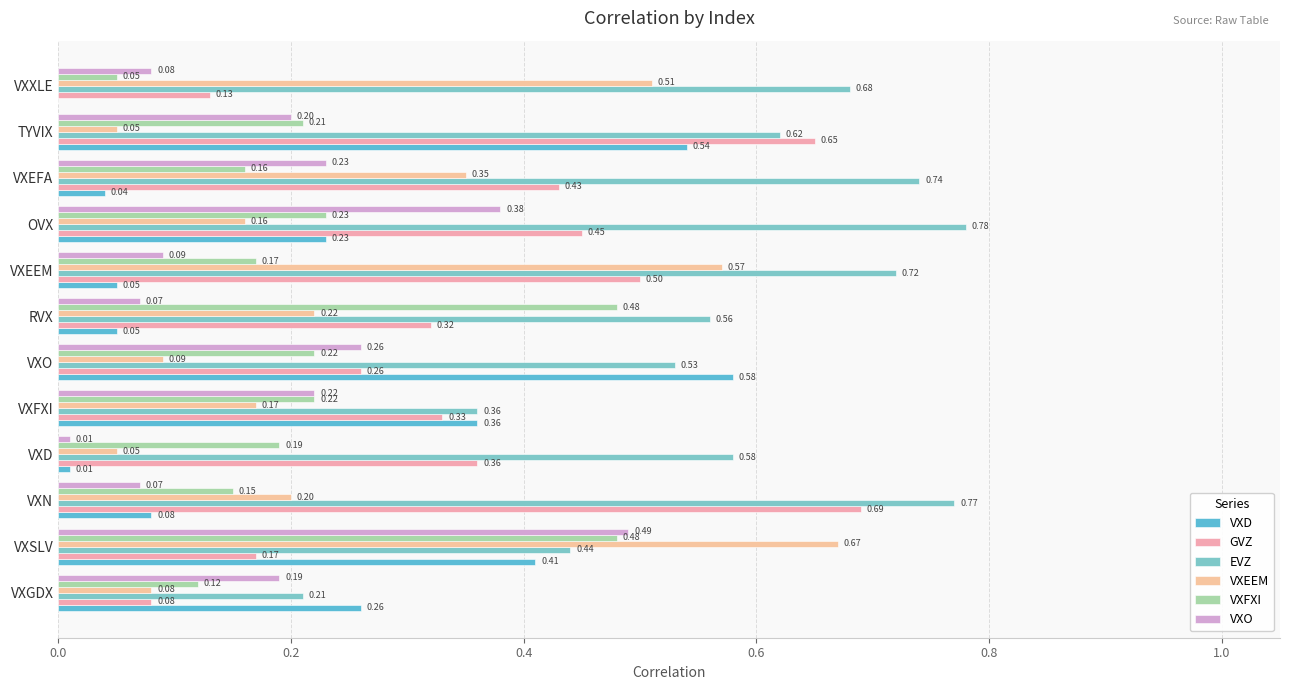

How many series are shown in this chart?

6